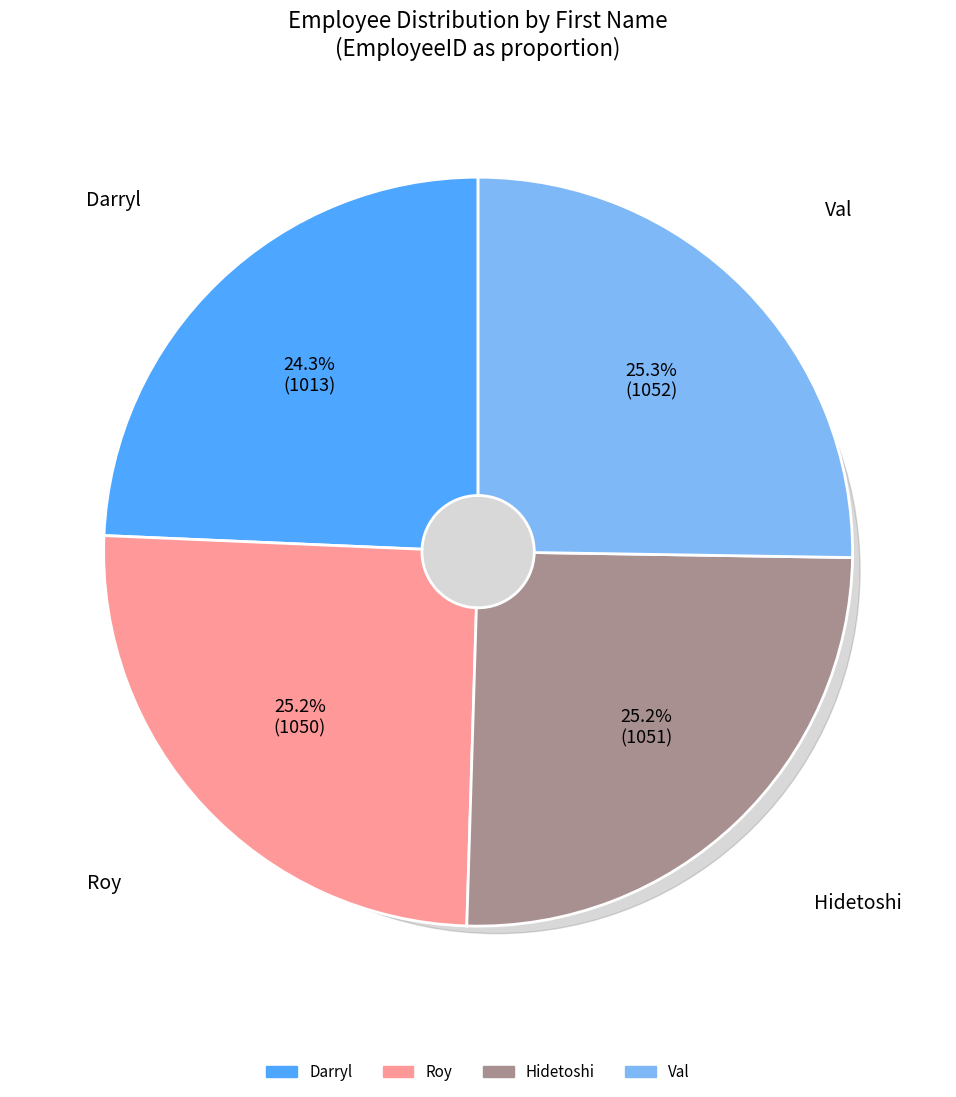

Do Val and Roy together represent more than half of the pie?

Yes